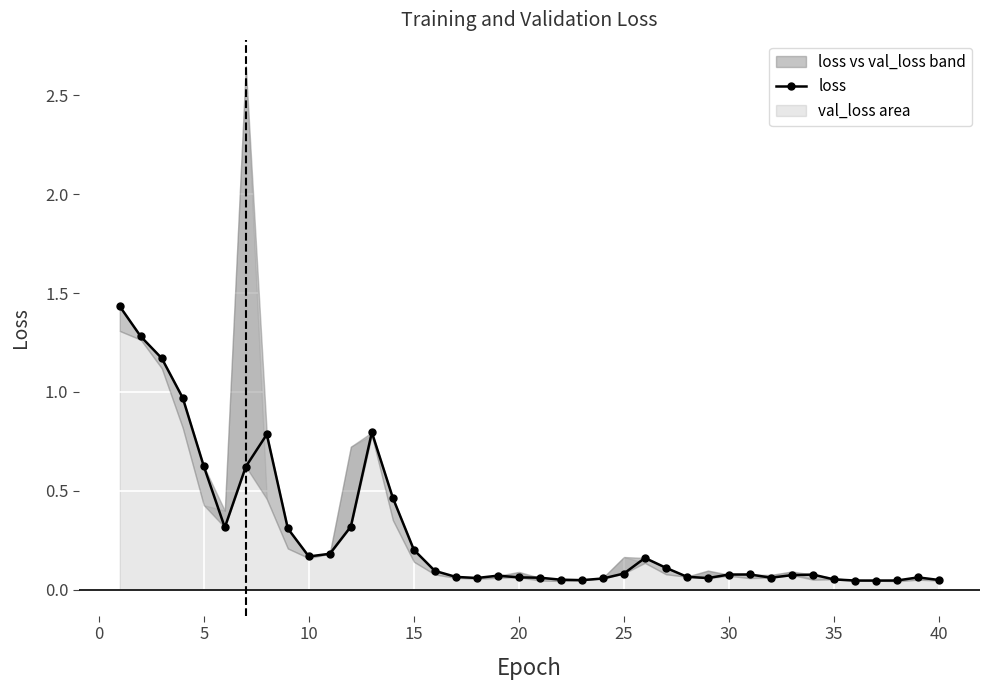

Is it true that the value at 37 is 0.1?

False